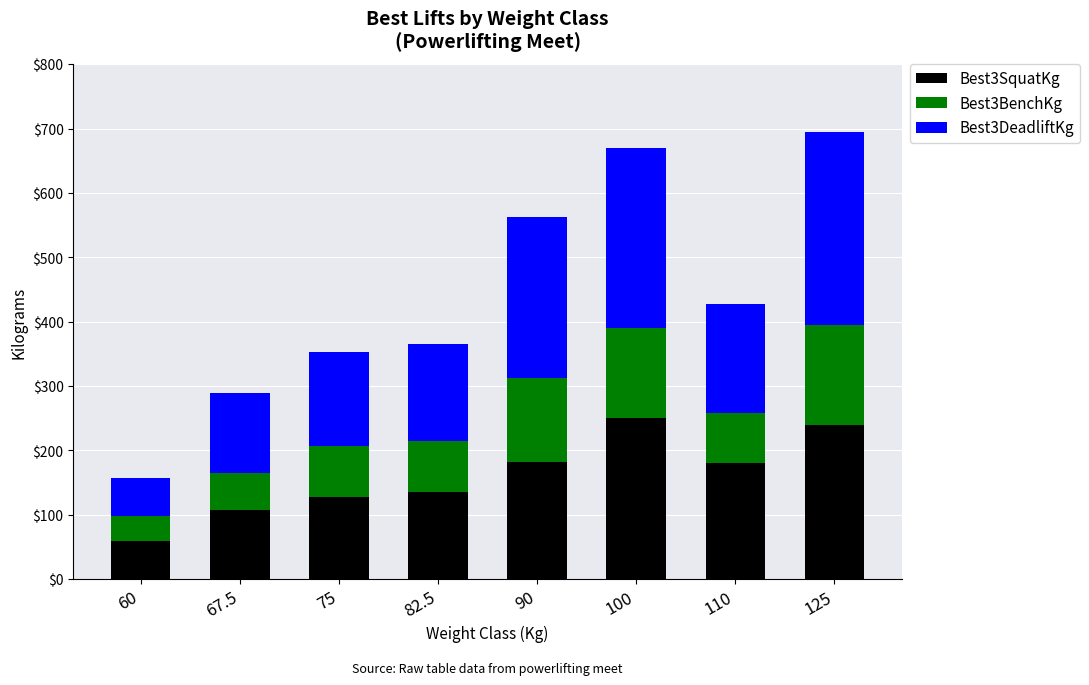

What is the difference between the Best3SquatKg values at 67.5 and 60?

47.5